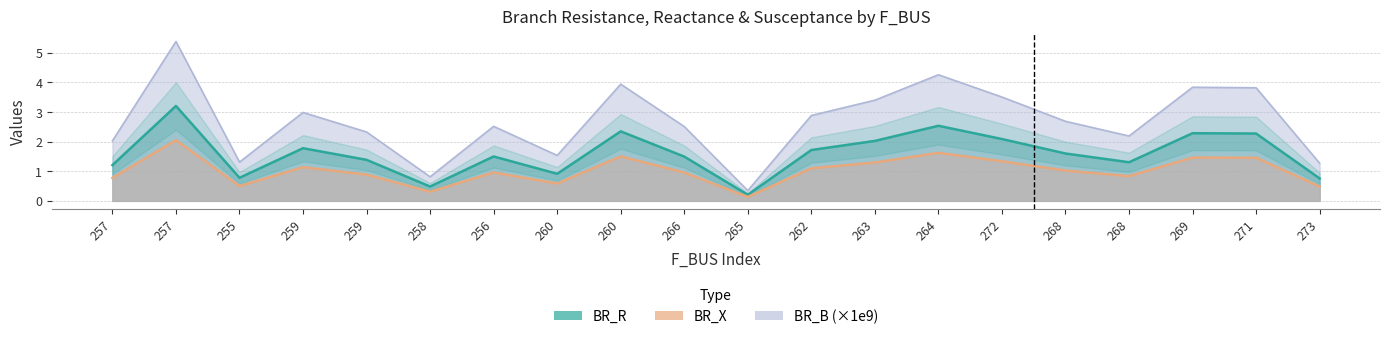

At 268, list the series in order from smallest to largest.

BR_X, BR_R, BR_B_scaled